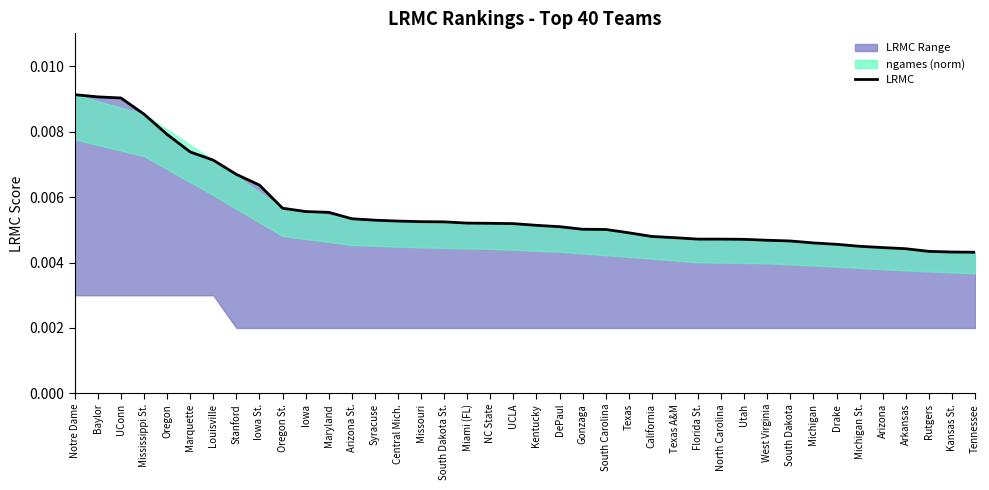

What is the label of the 27th point from the left?

Texas A&M